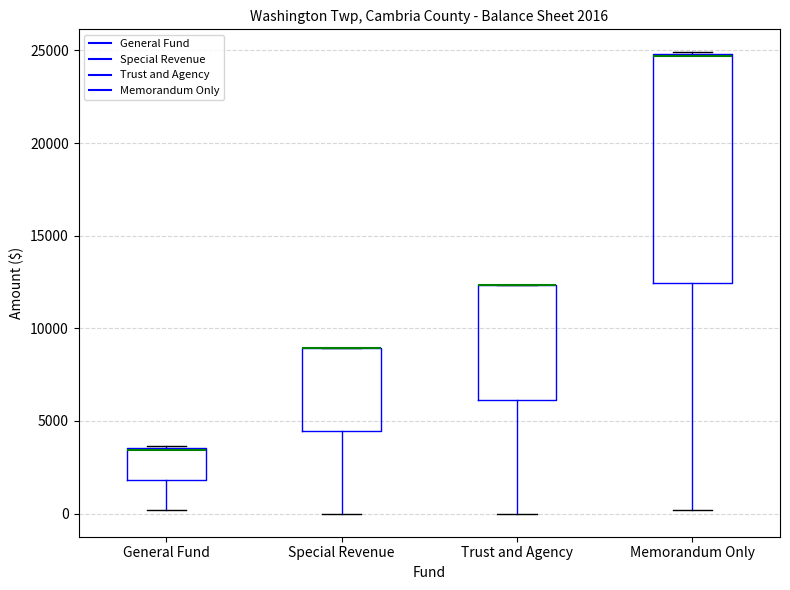

Which box is the tallest, from its lower edge to its upper edge?

Memorandum Only